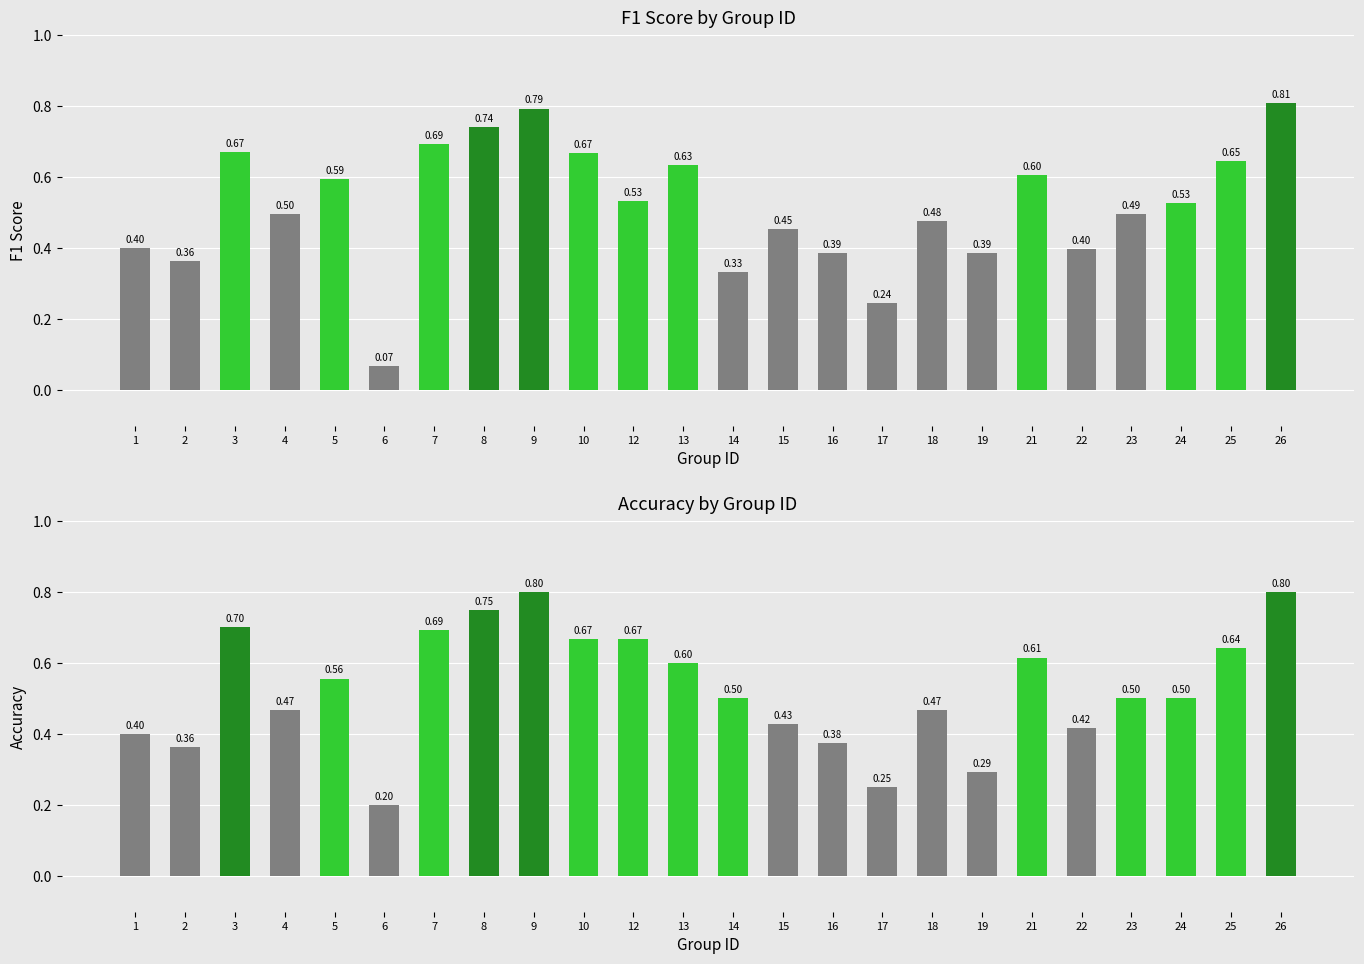

Count the number of data series in this chart.

2